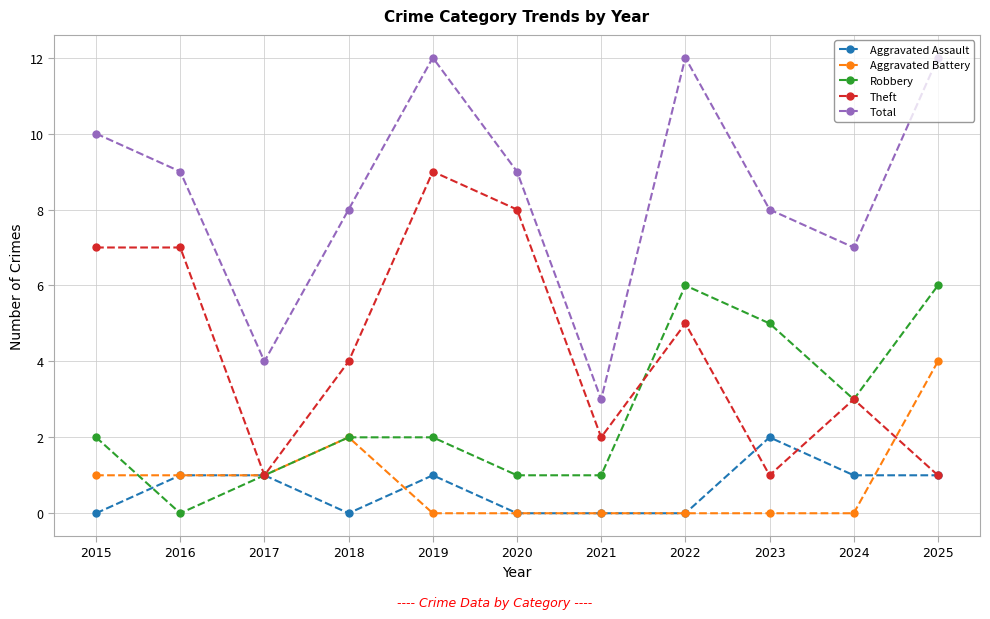

What is the sum of all Aggravated Assault values?

7